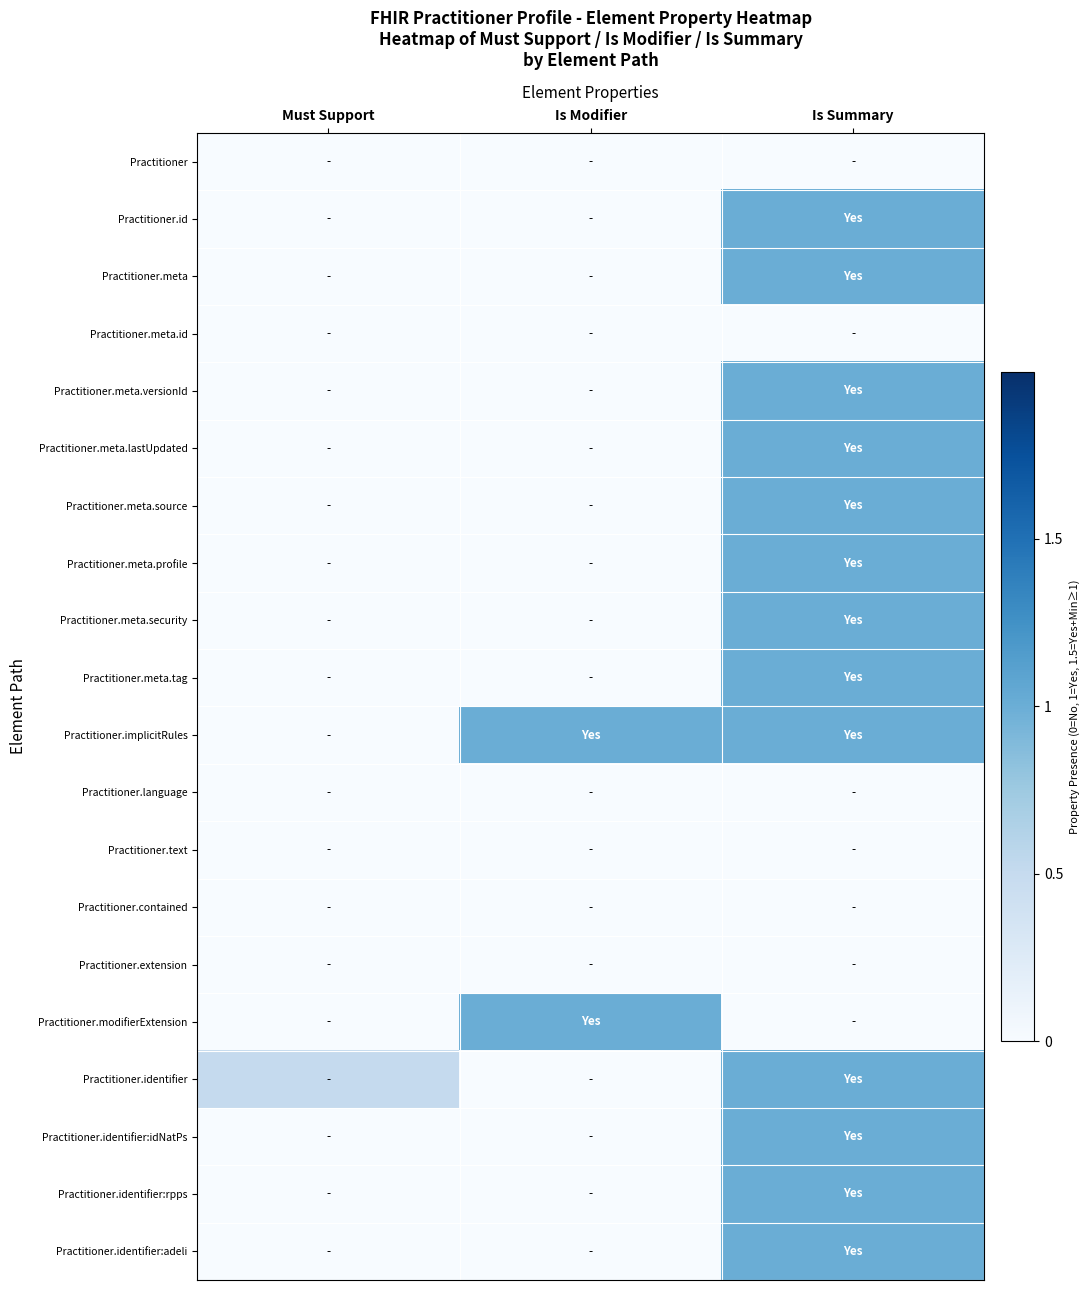

Which series has the largest total across all categories?

Practitioner.implicitRules